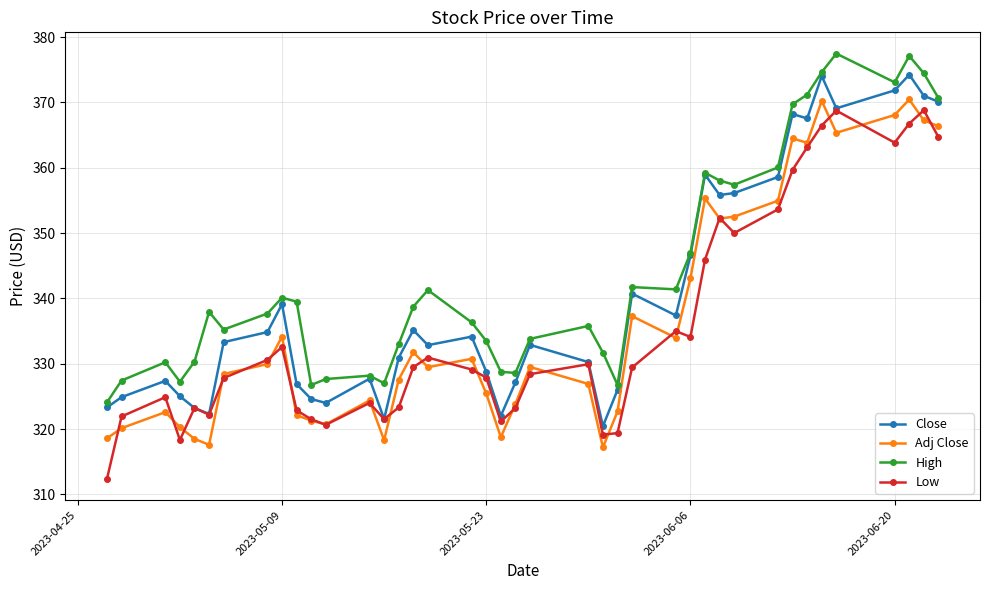

True or false: High and Low intersect in this chart.

False